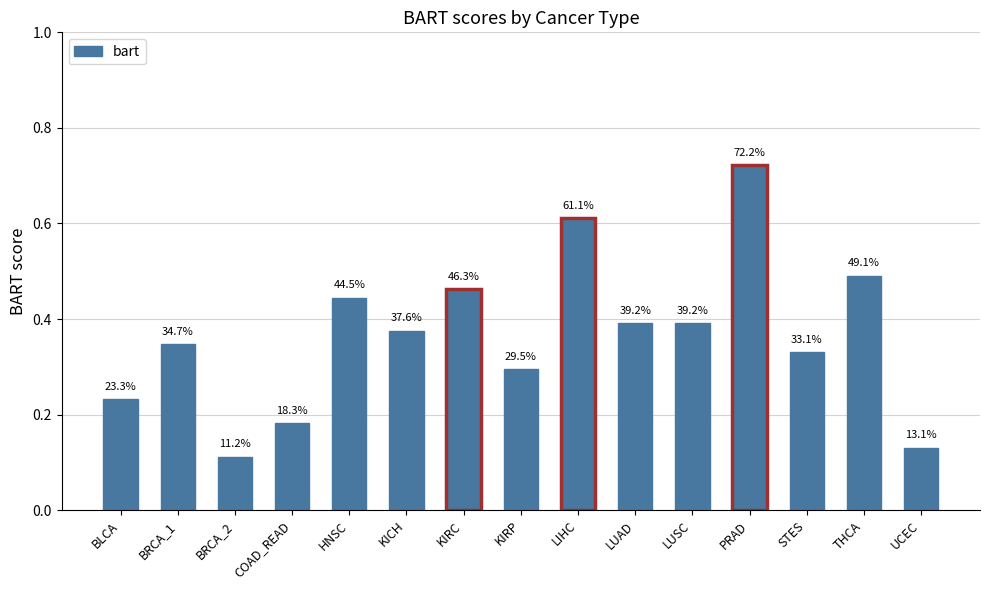

Which label corresponds to the largest value in the chart?

PRAD